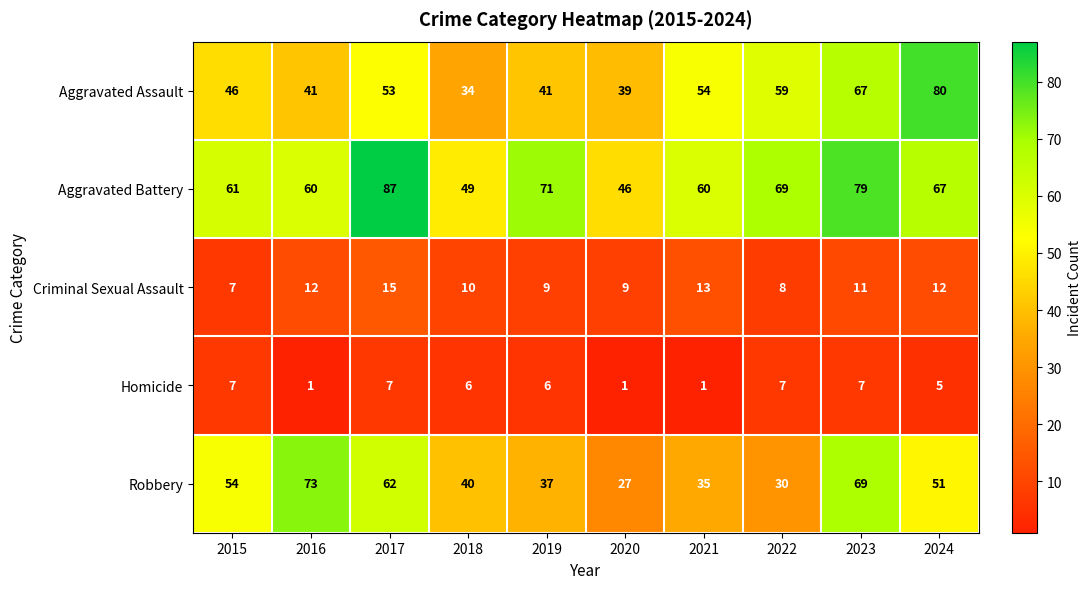

What is the total value across all series at 2022?

173